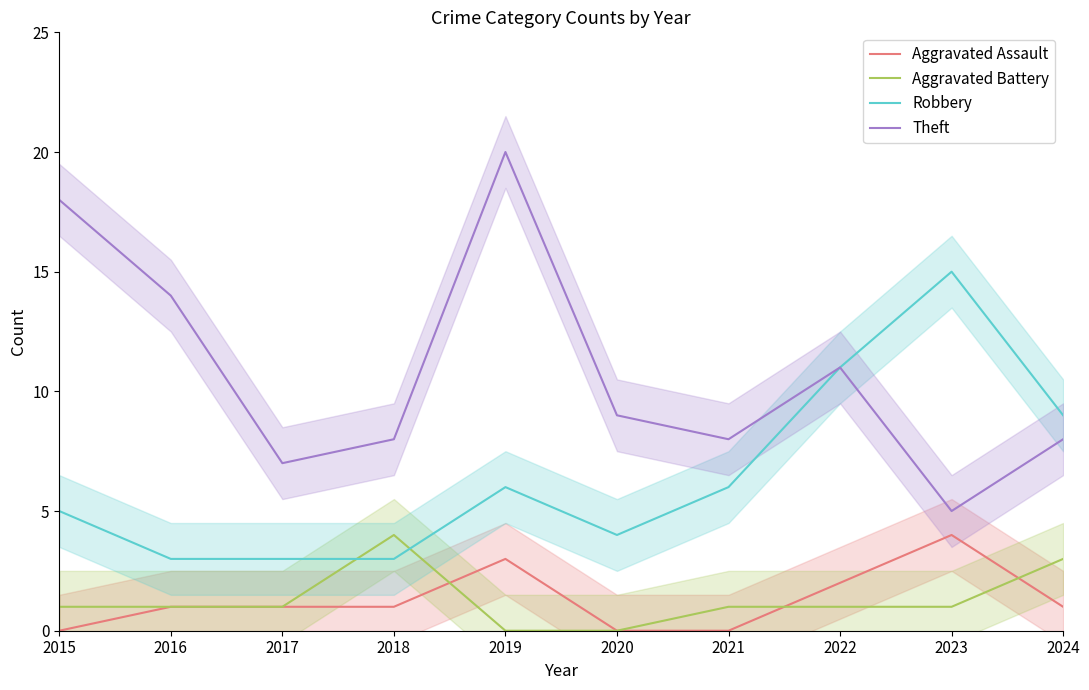

What is the approximate value of Theft at 2016?

14